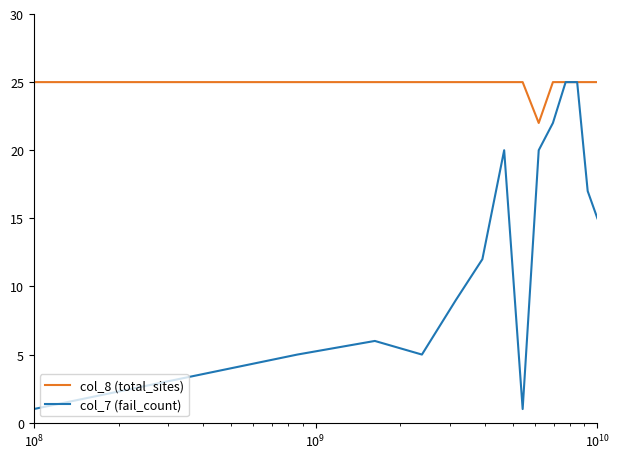

List the series in order of their overall mean, lowest first.

col_7 (fail_count), col_8 (total_sites)